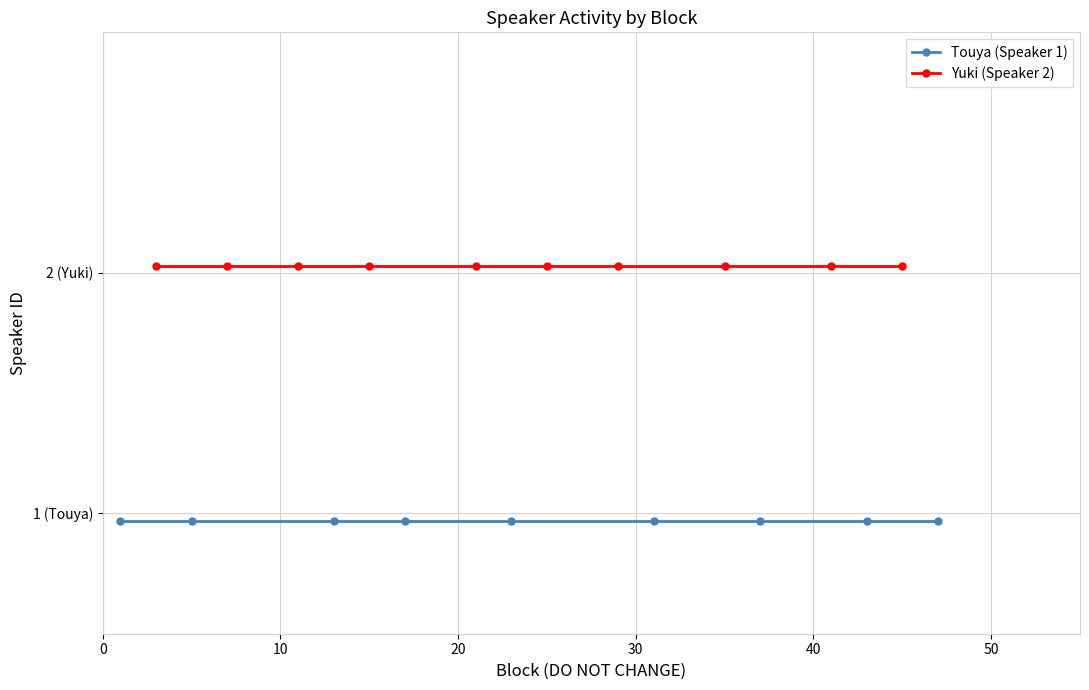

The value of Touya (Speaker 1) at 7 is 2. True or false?

False